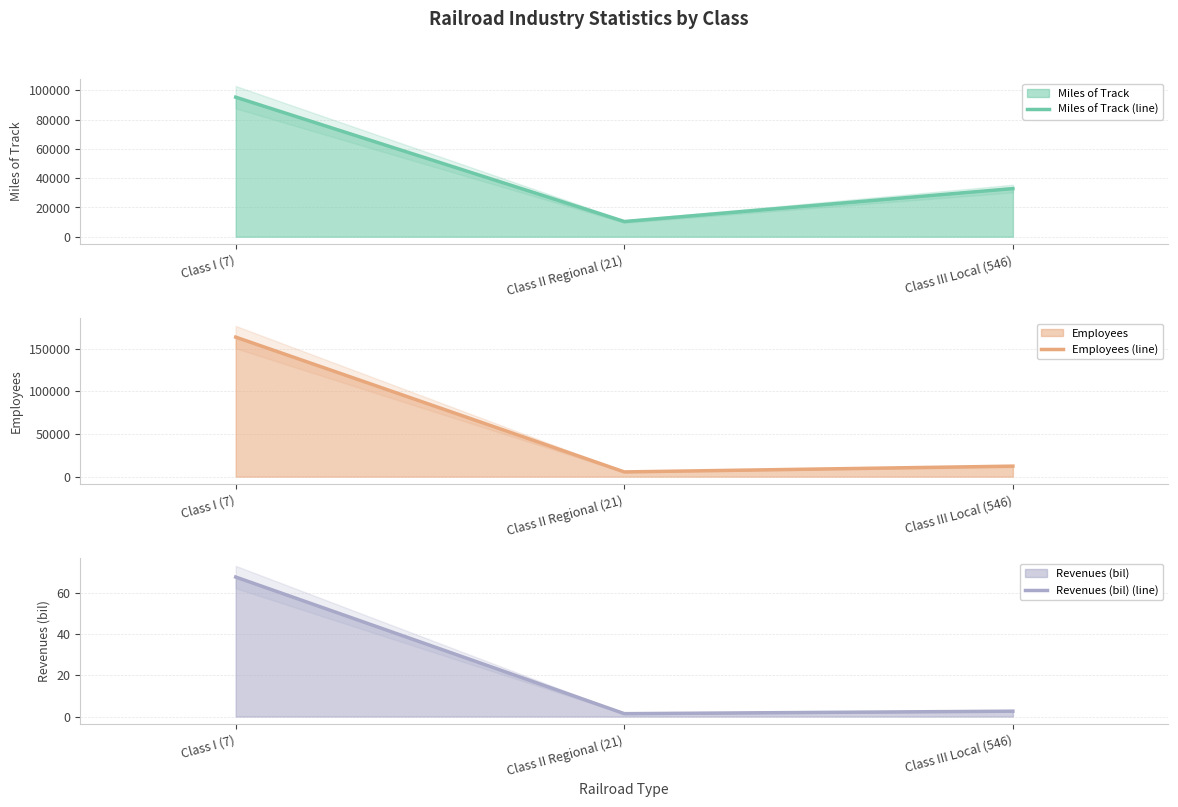

At Class II Regional (21), list the series in order from largest to smallest.

Miles of Track (line), Employees (line), Revenues (bil) (line)